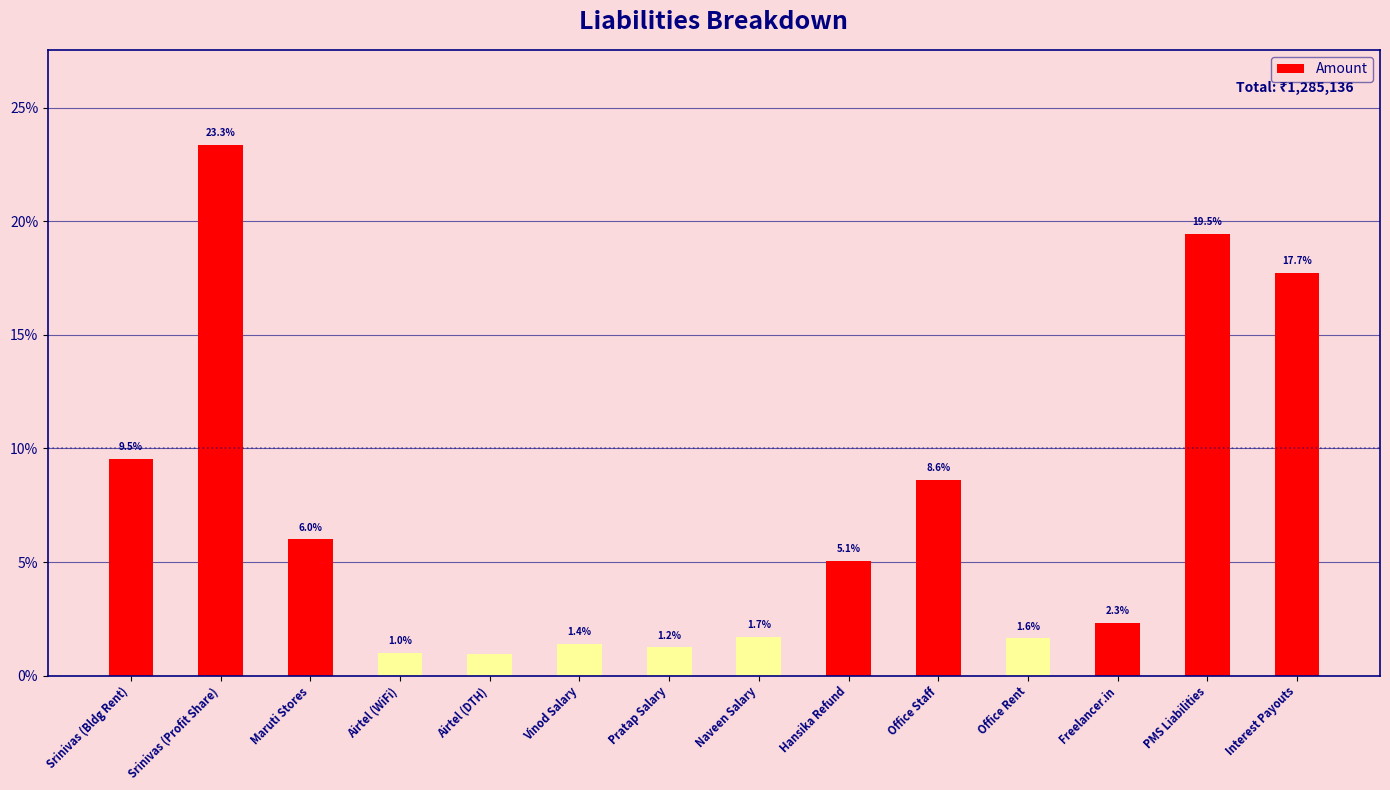

What is the value of the 4th bar from the left?

1.0